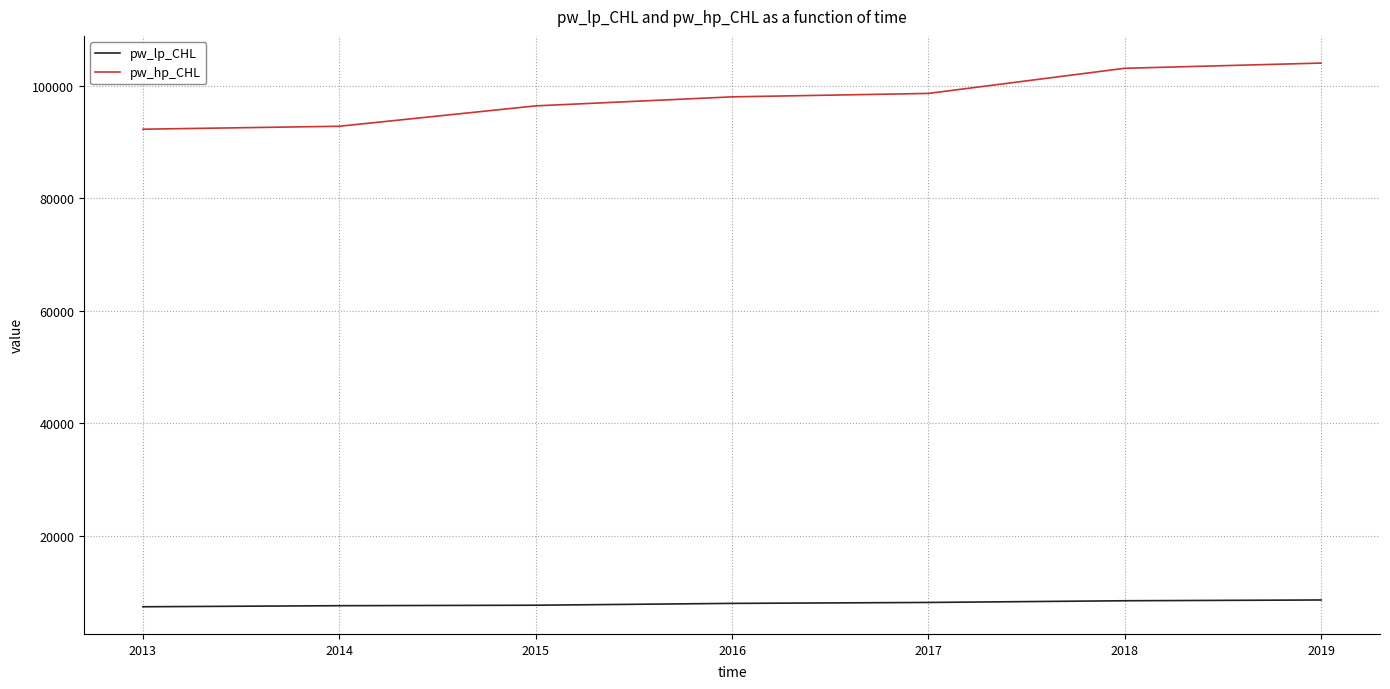

List the series in order of their peak value, highest first.

pw_hp_CHL, pw_lp_CHL